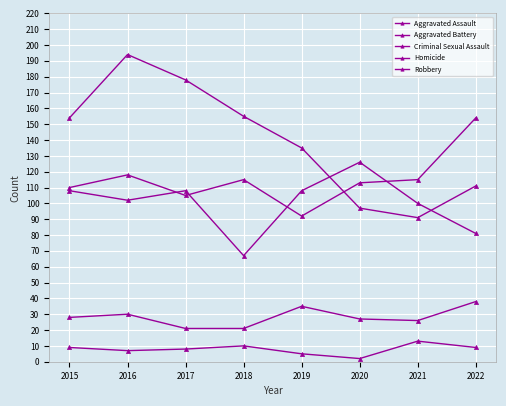

True or false: Criminal Sexual Assault and Aggravated Battery intersect in this chart.

False